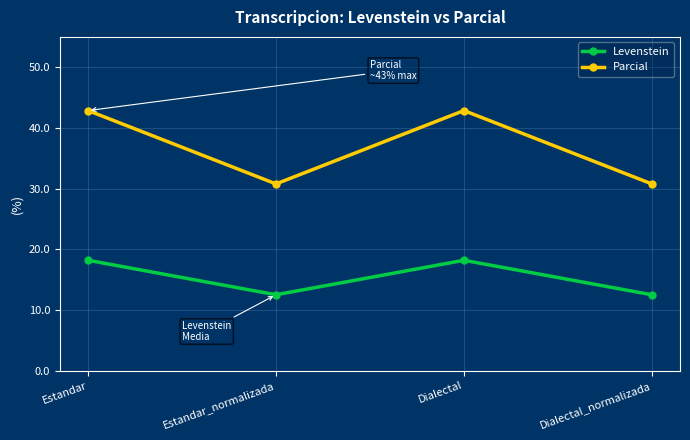

How many series are shown in this chart?

2